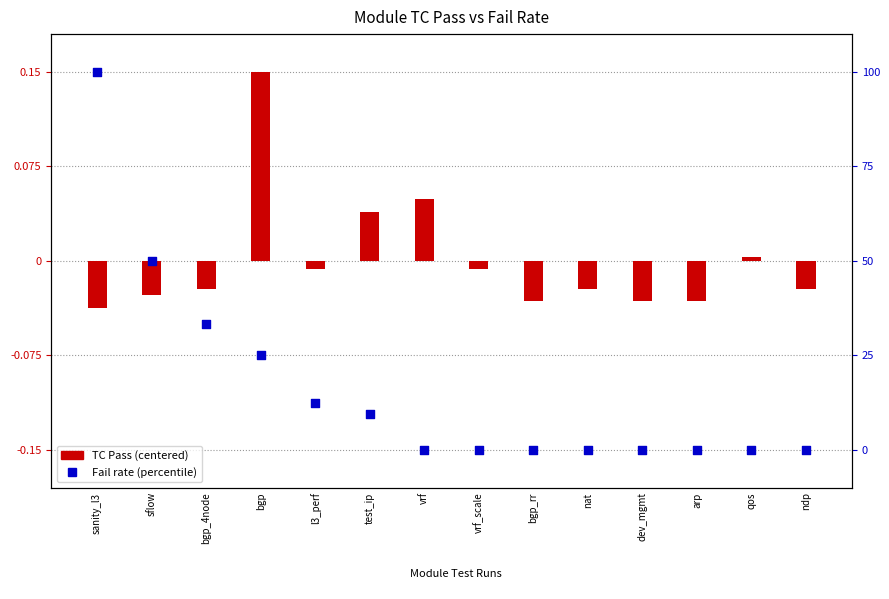

Is the value of TC Pass (centered) at vrf_scale greater than the value of Fail rate (percentile) at bgp?

Yes